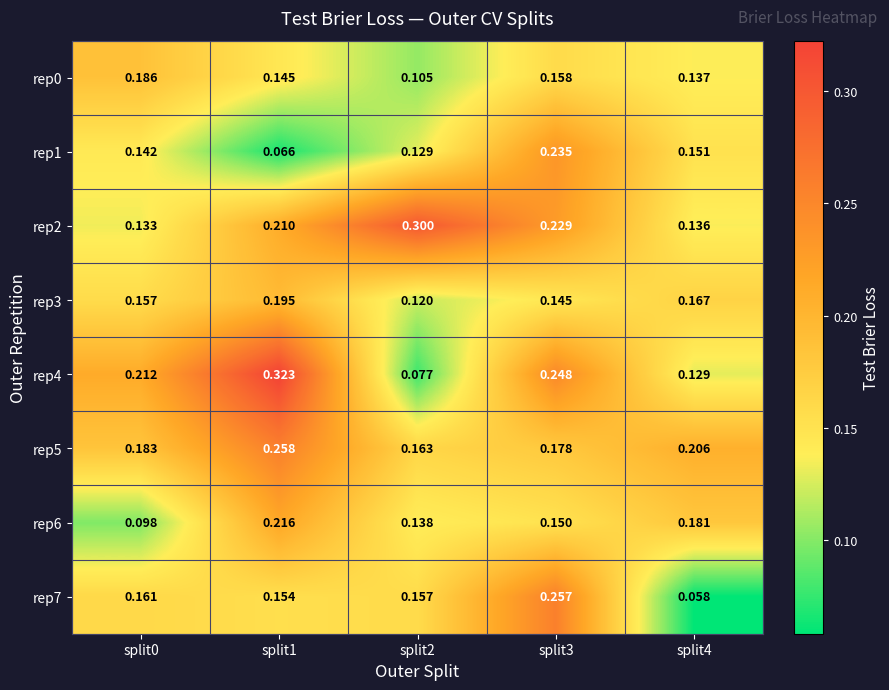

List the series in order of their peak value, highest first.

rep4, rep2, rep5, rep7, rep1, rep6, rep3, rep0